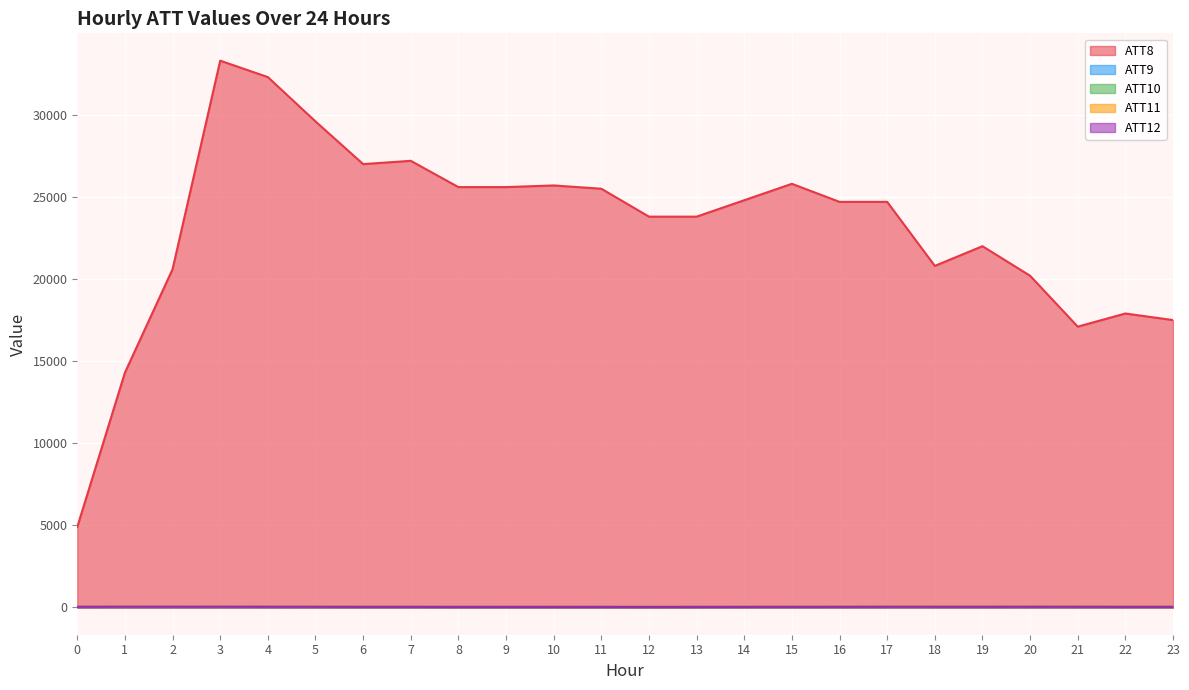

The ATT9 series shows 16.1 at 14. True or false?

False